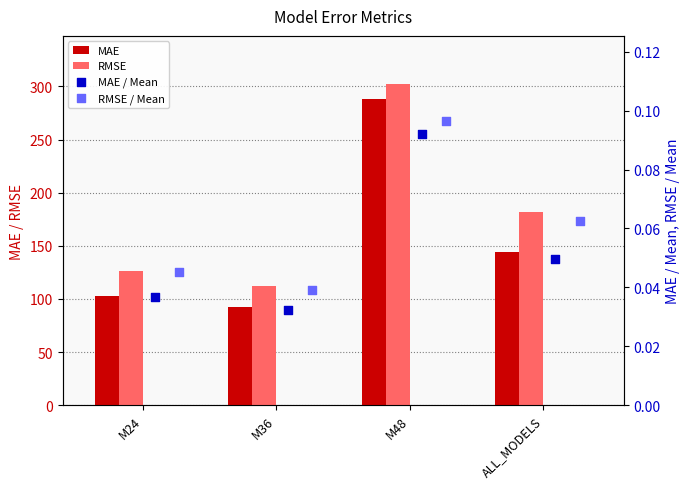

At how many categories does at least one series exceed 275?

1